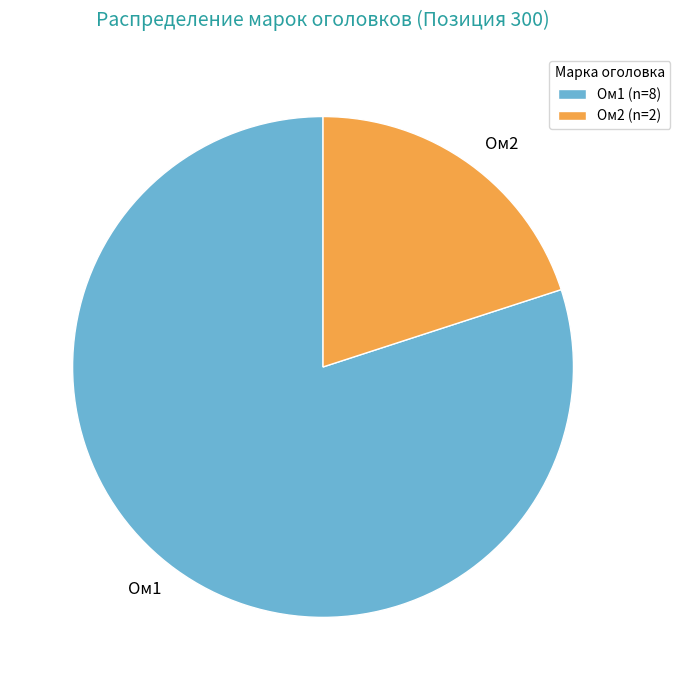

Is Ом1 the majority of the pie?

Yes